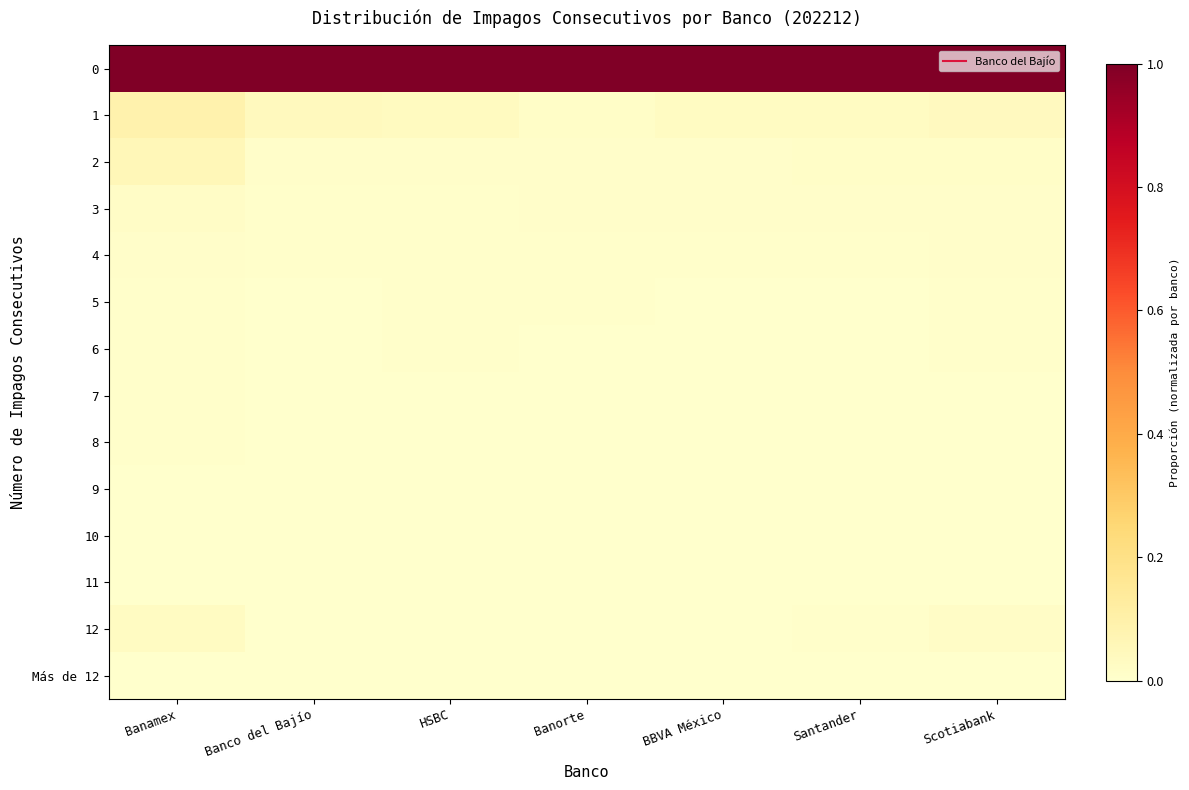

Reading left to right, what are all the values shown in this chart?

0: Banamex=1.0	Banco del Bajío=1.0	HSBC=1.0	Banorte=1.0	BBVA México=1.0	Santander=1.0	Scotiabank=1.0
1: Banamex=0.1	Banco del Bajío=0.0	HSBC=0.0	Banorte=0.0	BBVA México=0.0	Santander=0.0	Scotiabank=0.0
2: Banamex=0.1	Banco del Bajío=0.0	HSBC=0.0	Banorte=0.0	BBVA México=0.0	Santander=0.0	Scotiabank=0.0
3: Banamex=0.0	Banco del Bajío=0.0	HSBC=0.0	Banorte=0.0	BBVA México=0.0	Santander=0.0	Scotiabank=0.0
4: Banamex=0.0	Banco del Bajío=0.0	HSBC=0.0	Banorte=0.0	BBVA México=0.0	Santander=0.0	Scotiabank=0.0
5: Banamex=0.0	Banco del Bajío=0.0	HSBC=0.0	Banorte=0.0	BBVA México=0.0	Santander=0.0	Scotiabank=0.0
6: Banamex=0.0	Banco del Bajío=0.0	HSBC=0.0	Banorte=0.0	BBVA México=0.0	Santander=0.0	Scotiabank=0.0
7: Banamex=0.0	Banco del Bajío=0.0	HSBC=0.0	Banorte=0.0	BBVA México=0.0	Santander=0.0	Scotiabank=0.0
8: Banamex=0.0	Banco del Bajío=0.0	HSBC=0.0	Banorte=0.0	BBVA México=0.0	Santander=0.0	Scotiabank=0.0
9: Banamex=0.0	Banco del Bajío=0.0	HSBC=0.0	Banorte=0.0	BBVA México=0.0	Santander=0.0	Scotiabank=0.0
10: Banamex=0.0	Banco del Bajío=0.0	HSBC=0.0	Banorte=0.0	BBVA México=0.0	Santander=0.0	Scotiabank=0.0
11: Banamex=0.0	Banco del Bajío=0.0	HSBC=0.0	Banorte=0.0	BBVA México=0.0	Santander=0.0	Scotiabank=0.0
12: Banamex=0.0	Banco del Bajío=0.0	HSBC=0.0	Banorte=0.0	BBVA México=0.0	Santander=0.0	Scotiabank=0.0
Más de 12: Banamex=0.0	Banco del Bajío=0.0	HSBC=0.0	Banorte=0.0	BBVA México=0.0	Santander=0.0	Scotiabank=0.0